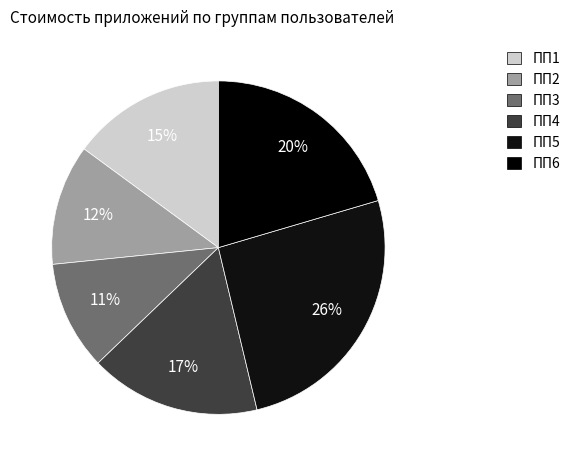

To the nearest percent, what is the combined percentage of ПП6 and ПП4?

37%